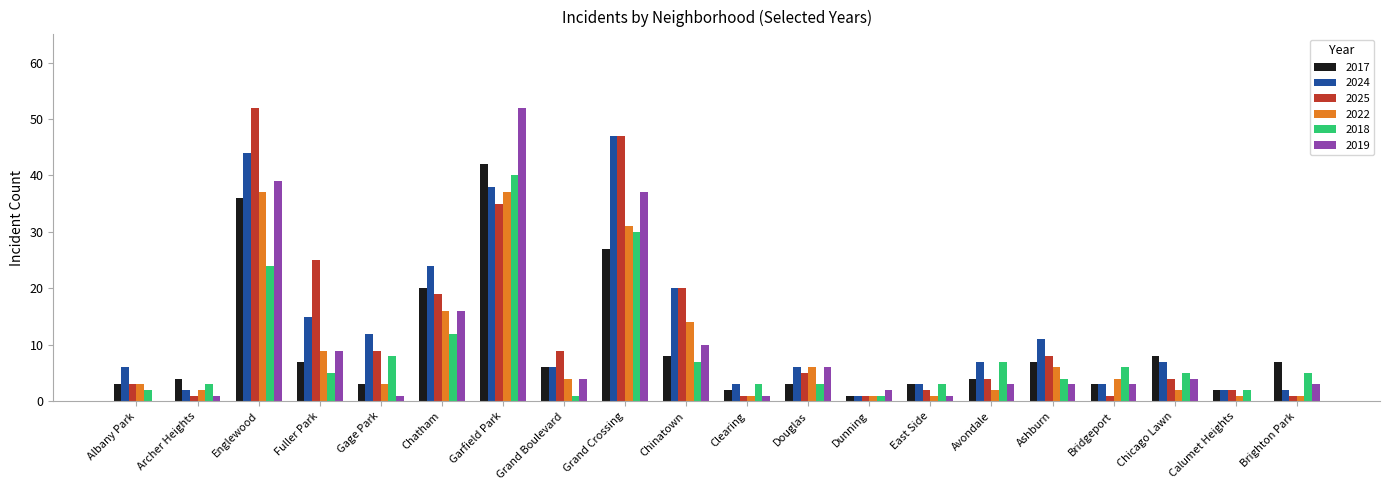

What is the greatest value displayed?

52